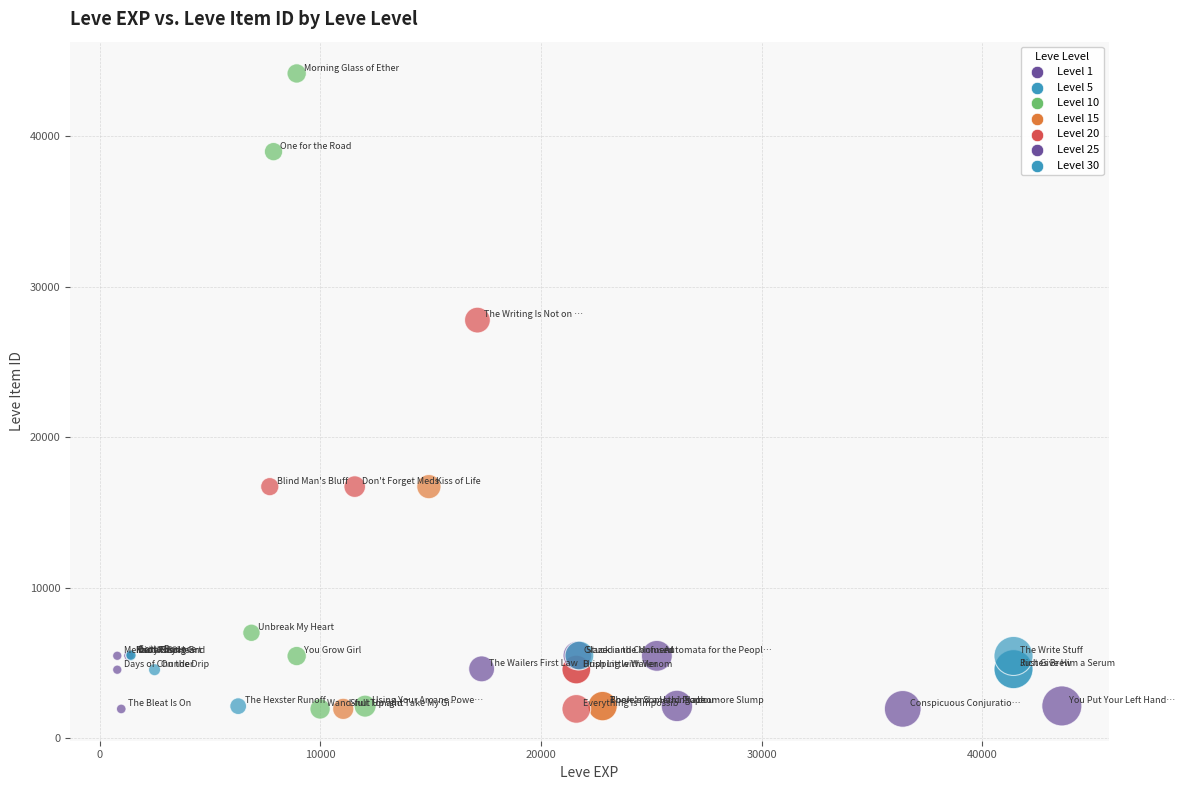

What Y value in the scatter plot is closest to 23053?

27772